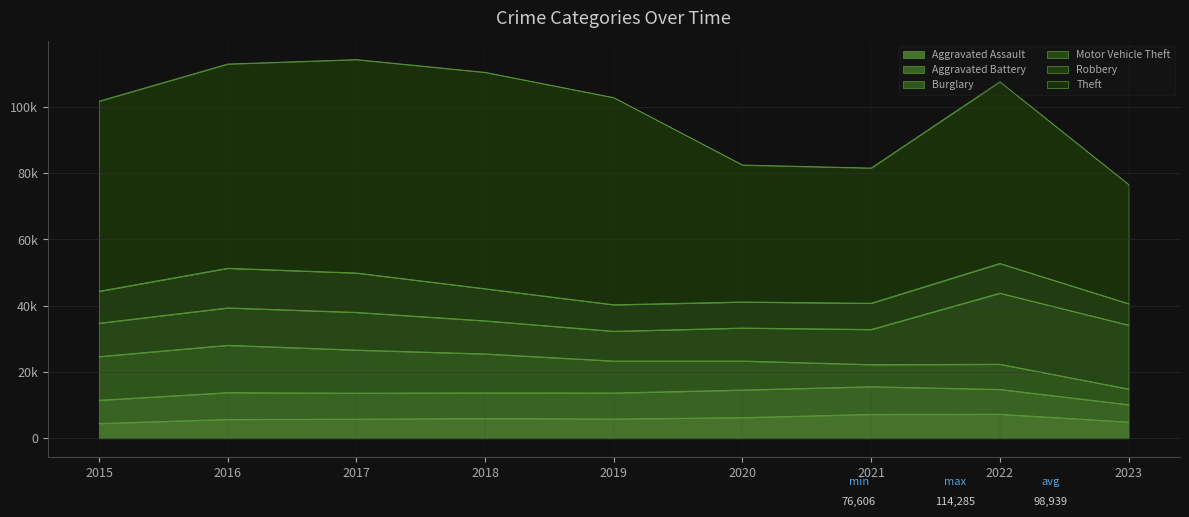

The Motor Vehicle Theft series shows 13236 at 2022. True or false?

False